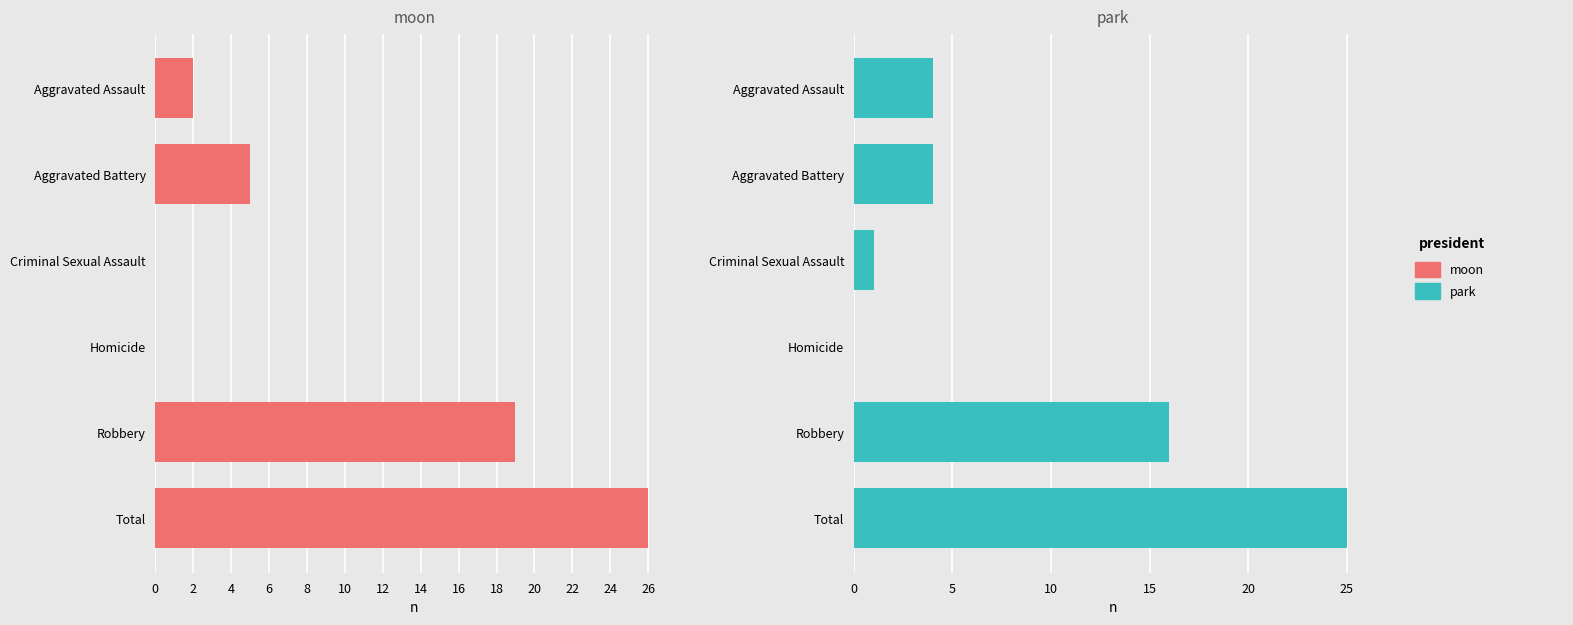

What is the difference between the second highest and second lowest values in the moon series?

19